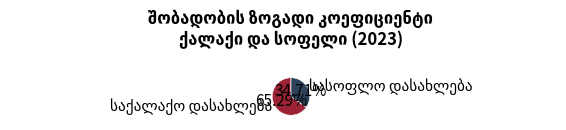

Is there any slice that represents more than half of the pie?

Yes